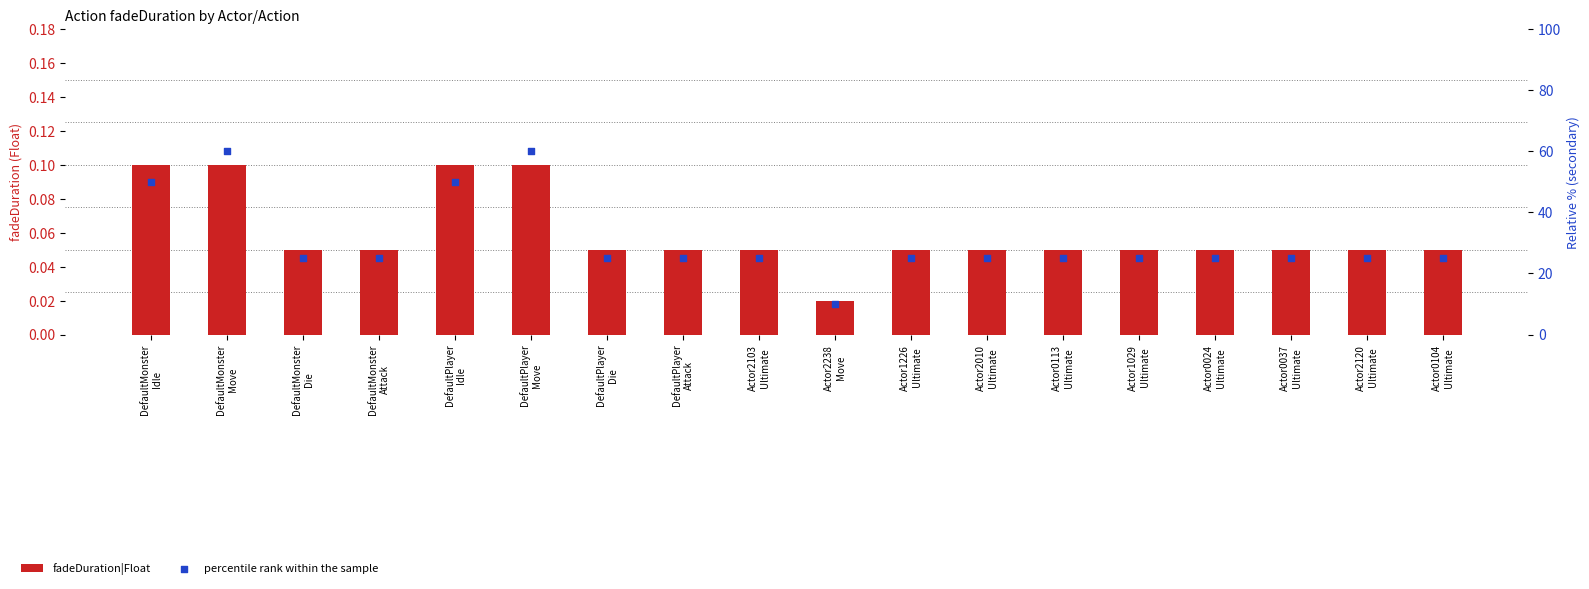

Which series contains the lowest Y value?

fadeDuration|Float